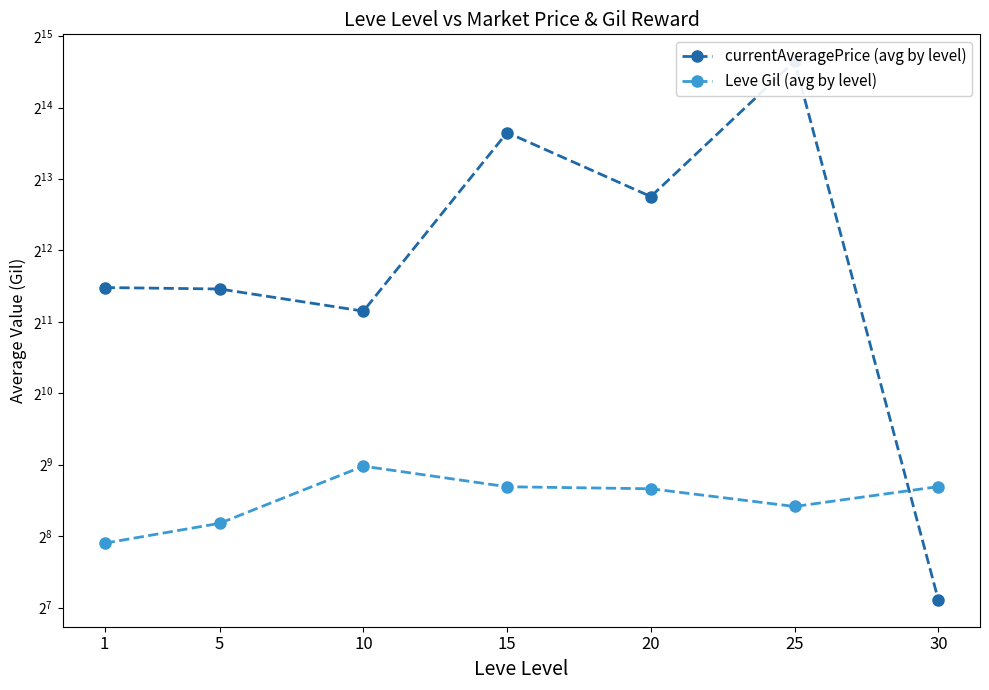

Reading left to right, list all the values displayed in this chart.

currentAveragePrice (avg by level): 2856.8	2816.7	2272.3	12853.0	6904.8	25660.5	138.1
Leve Gil (avg by level): 239.2	290.0	505.0	413.5	405.5	341.5	414.0